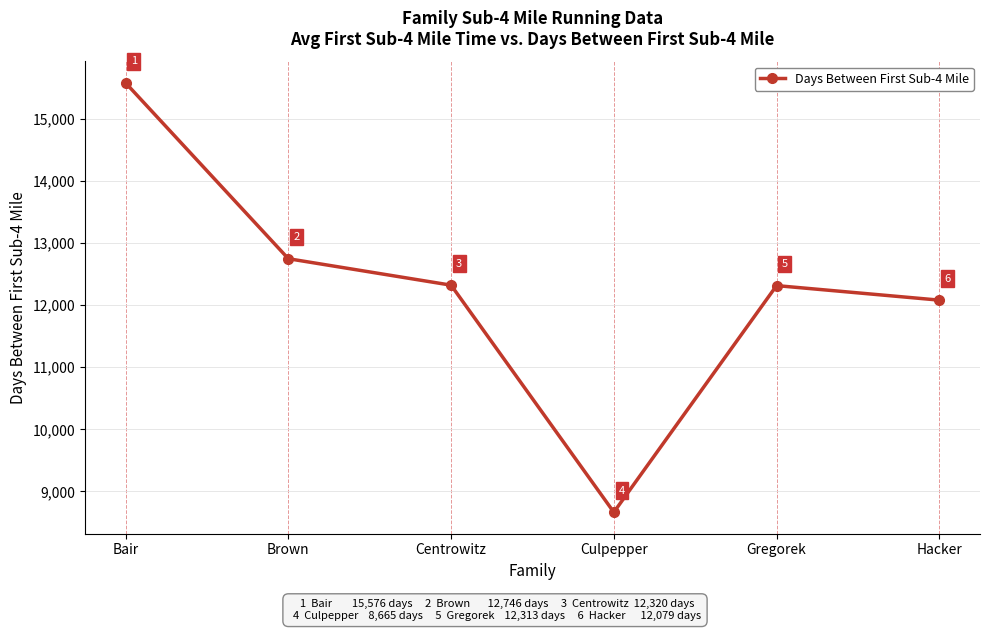

Rank the categories by value from highest to lowest.

Bair, Brown, Centrowitz, Gregorek, Hacker, Culpepper